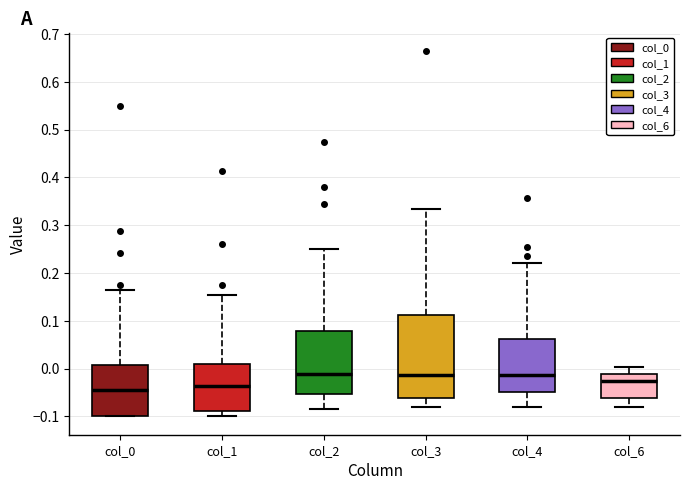

Where does the upper whisker of the box for col_6 end on the y-axis? The values are not printed on the chart, so give them approximately, as read against the axis.

0.00